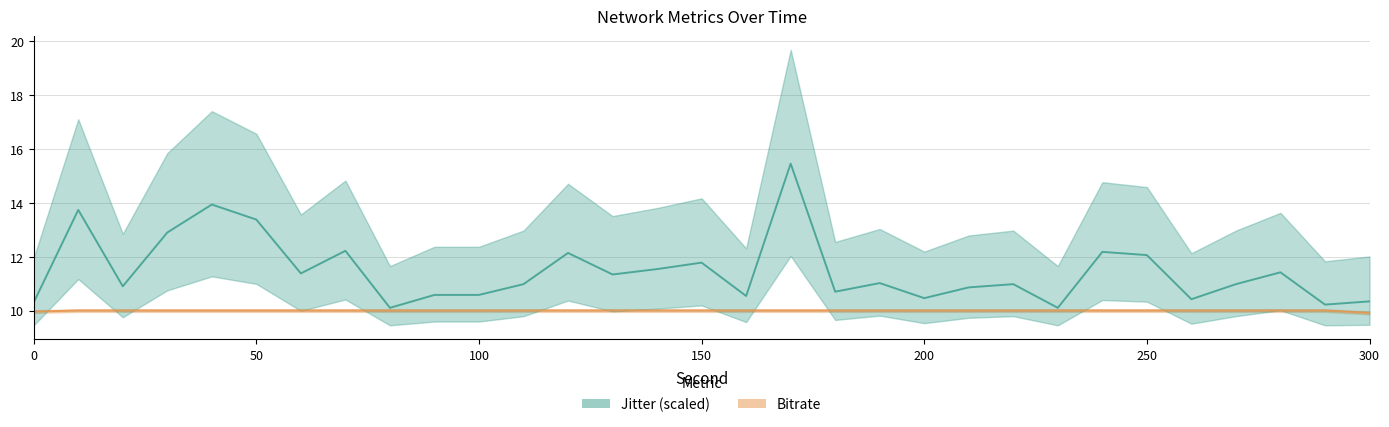

At which category does the chart reach its peak across all series?

170.0